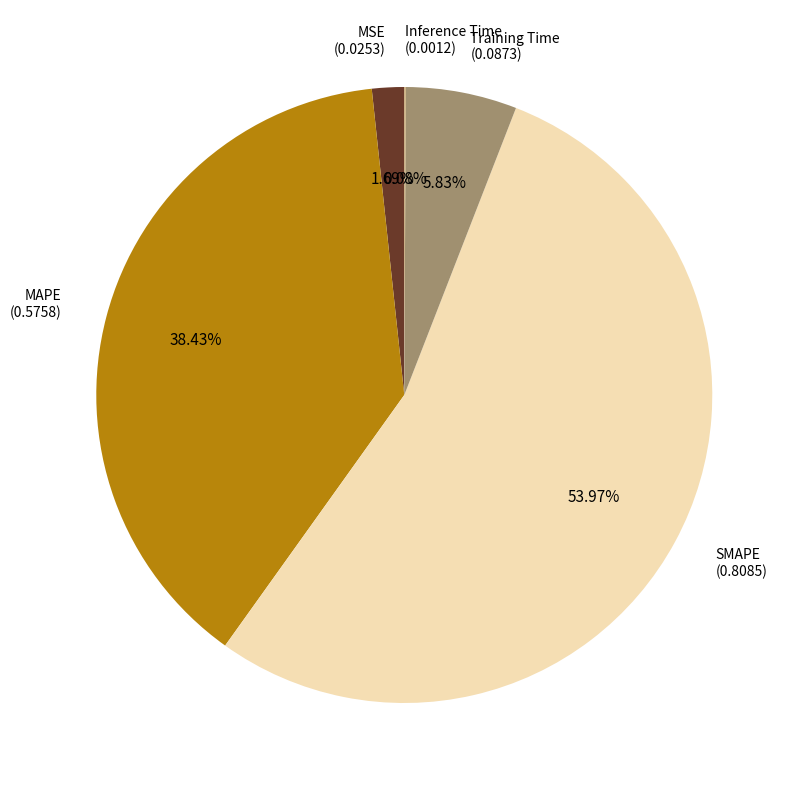

Is there a majority slice in this chart?

Yes